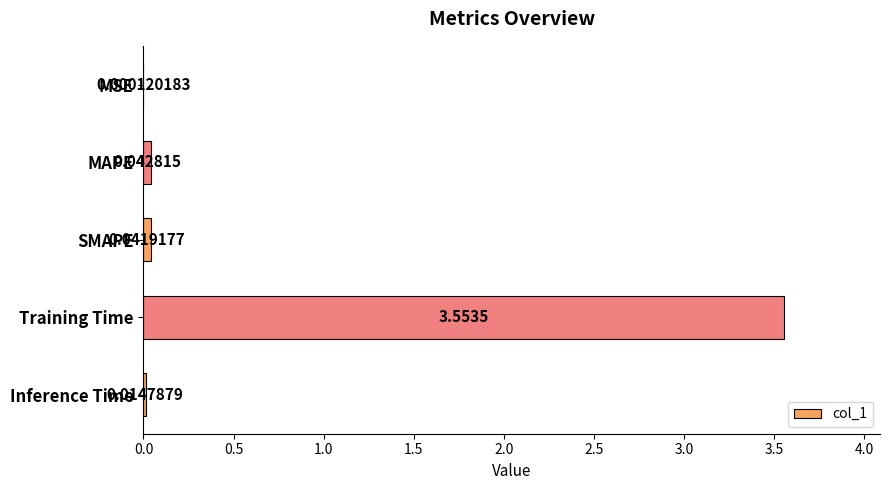

What is the sum of all values?

3.7